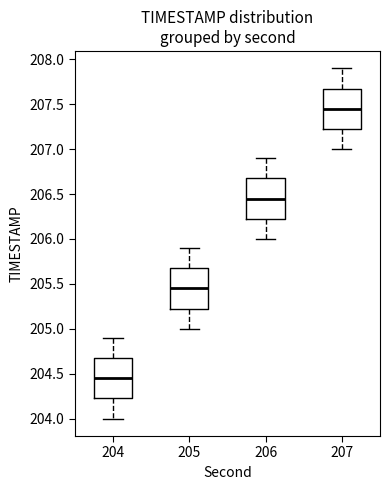

Reading left to right, transcribe this box plot: for each box, give where its median line is, the range the box spans, and where its two whiskers end, as read against the y-axis. The values are not printed on the chart, so give them approximately, as read against the axis.

204: median 204.45, box 204.25 to 204.70, whiskers 204.00 to 204.90
205: median 205.45, box 205.25 to 205.70, whiskers 205.00 to 205.90
206: median 206.45, box 206.25 to 206.70, whiskers 206.00 to 206.90
207: median 207.45, box 207.25 to 207.70, whiskers 207.00 to 207.90